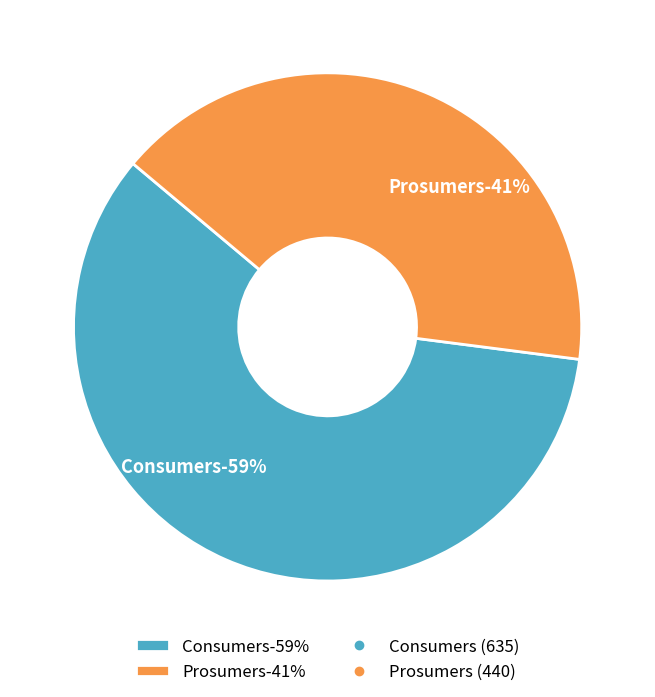

Count the number of slices in the pie.

2